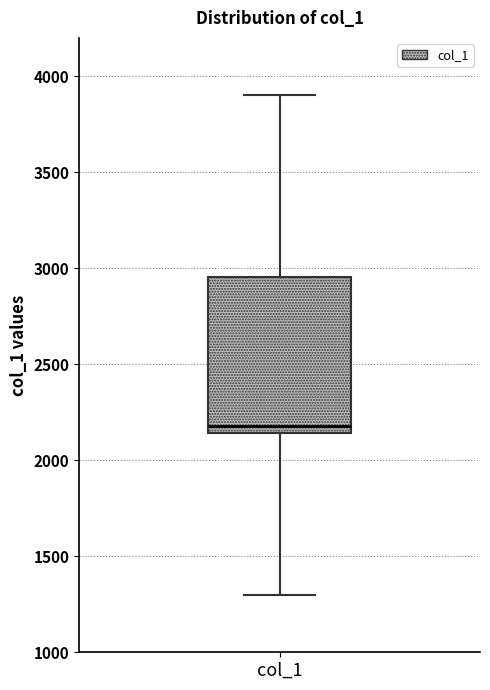

Where does the upper whisker of the box for col_1 end on the y-axis? The values are not printed on the chart, so give them approximately, as read against the axis.

3900